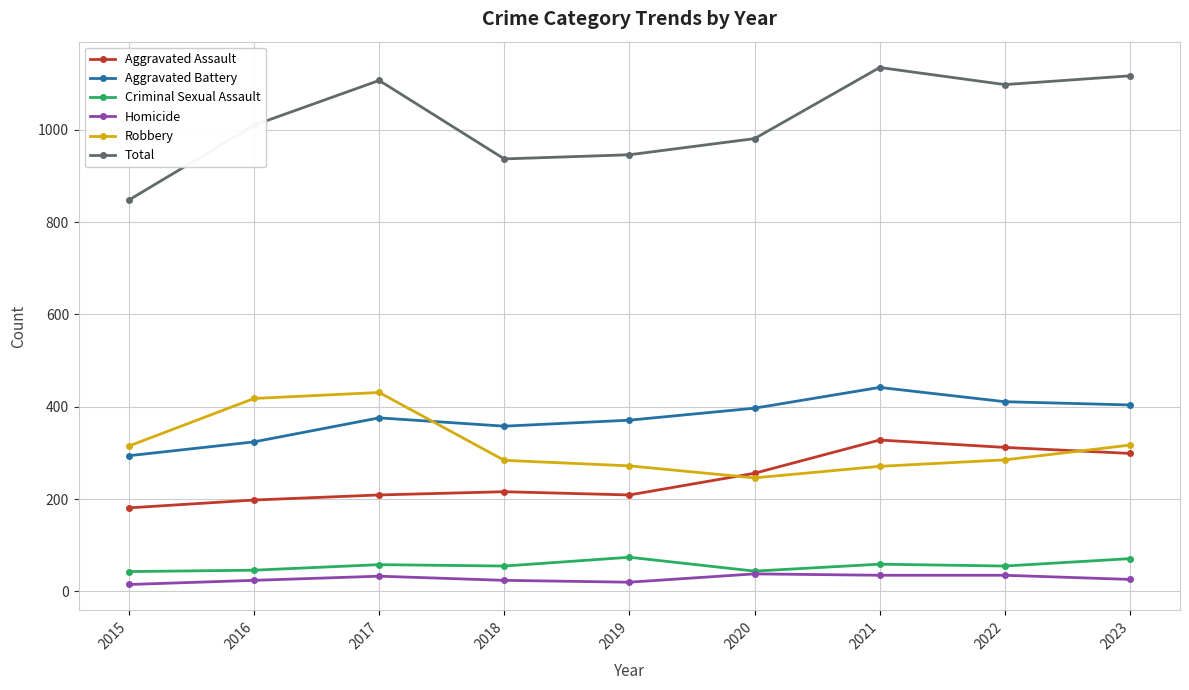

In Robbery, how many points are higher than both neighbors (excluding endpoints)?

1